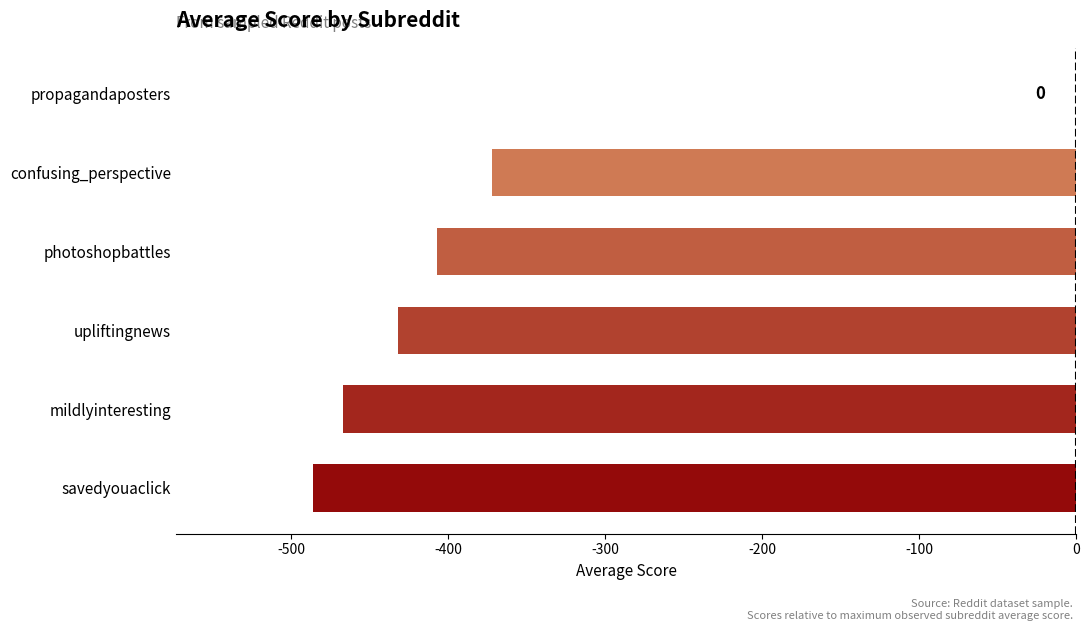

At which category does the chart reach its peak across all series?

propagandaposters